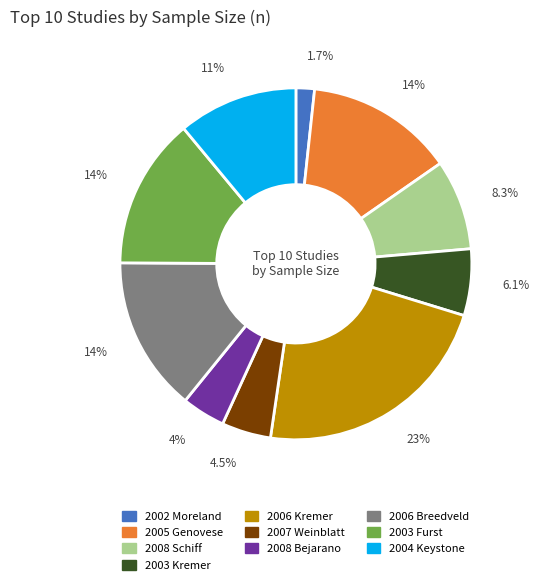

Which slice is the smallest?

2002 Moreland